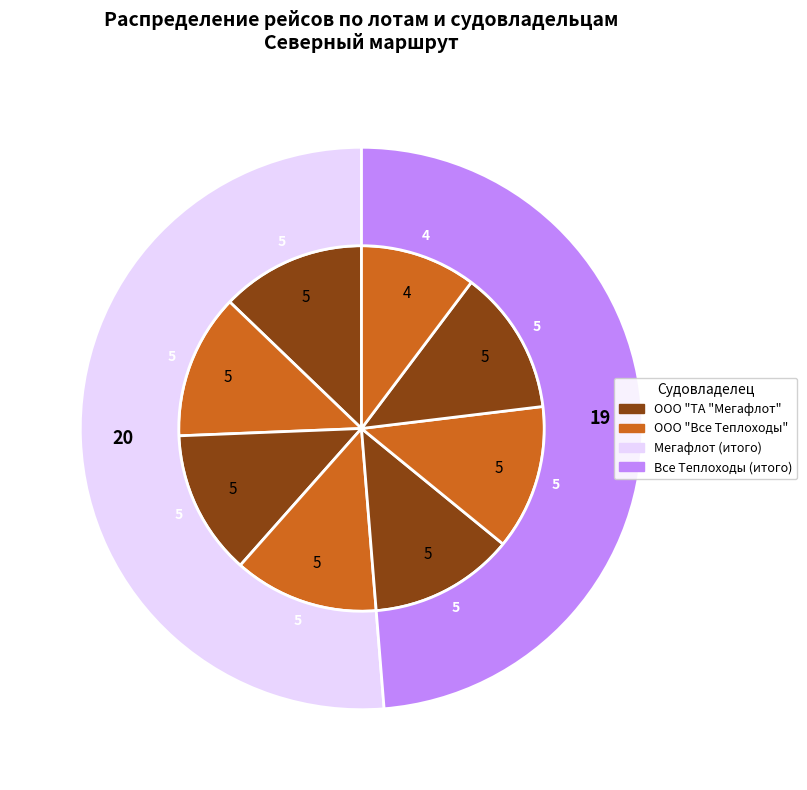

The ООО "ТА "Мегафлот" slice represents 18% of the pie. True or false?

False